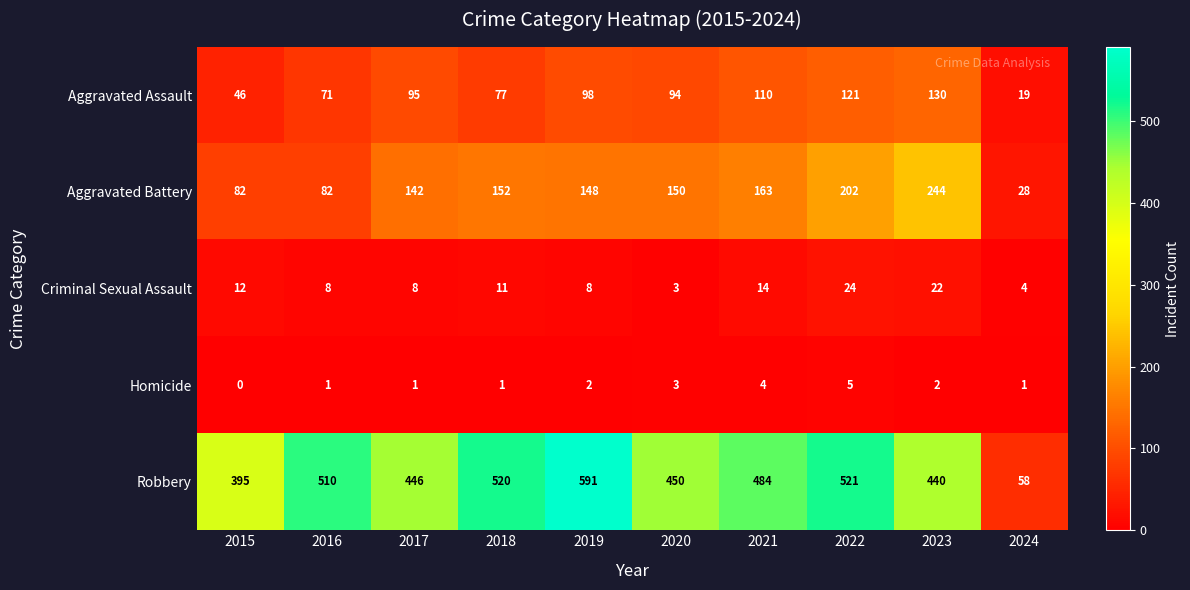

What is the difference between the highest and lowest values at 2023?

438